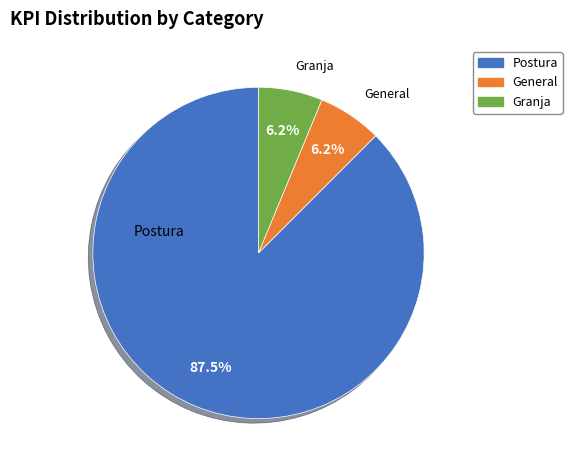

To the nearest percent, what is the average slice percentage?

33%